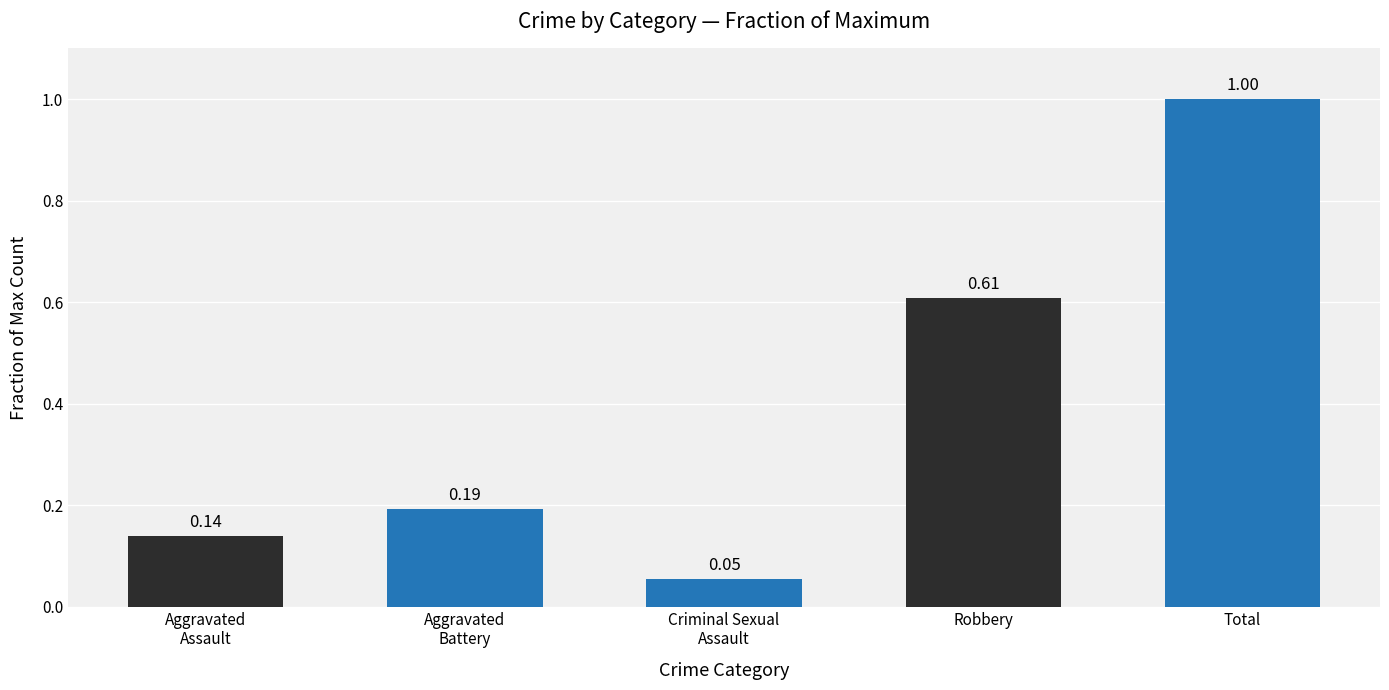

What position from the left is Criminal Sexual
Assault?

3